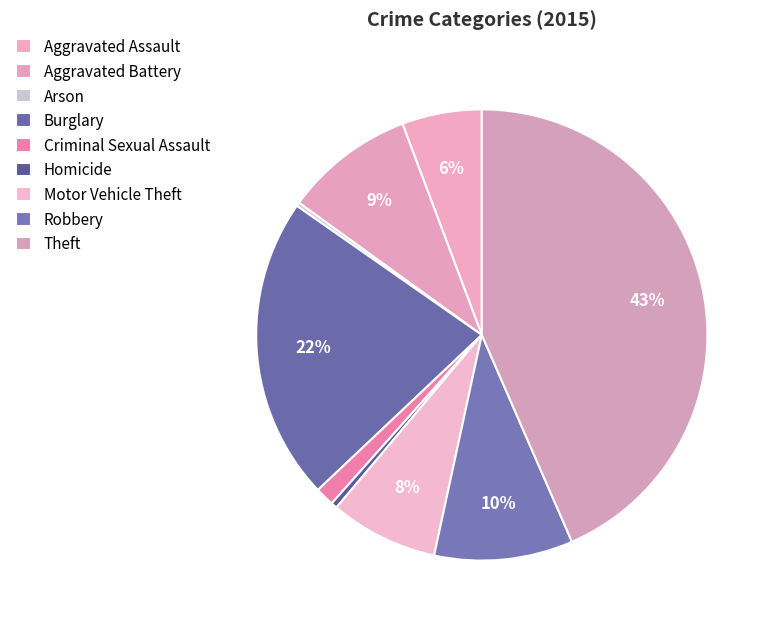

Rank the categories by value from lowest to highest.

Arson, Homicide, Criminal Sexual Assault, Aggravated Assault, Motor Vehicle Theft, Aggravated Battery, Robbery, Burglary, Theft